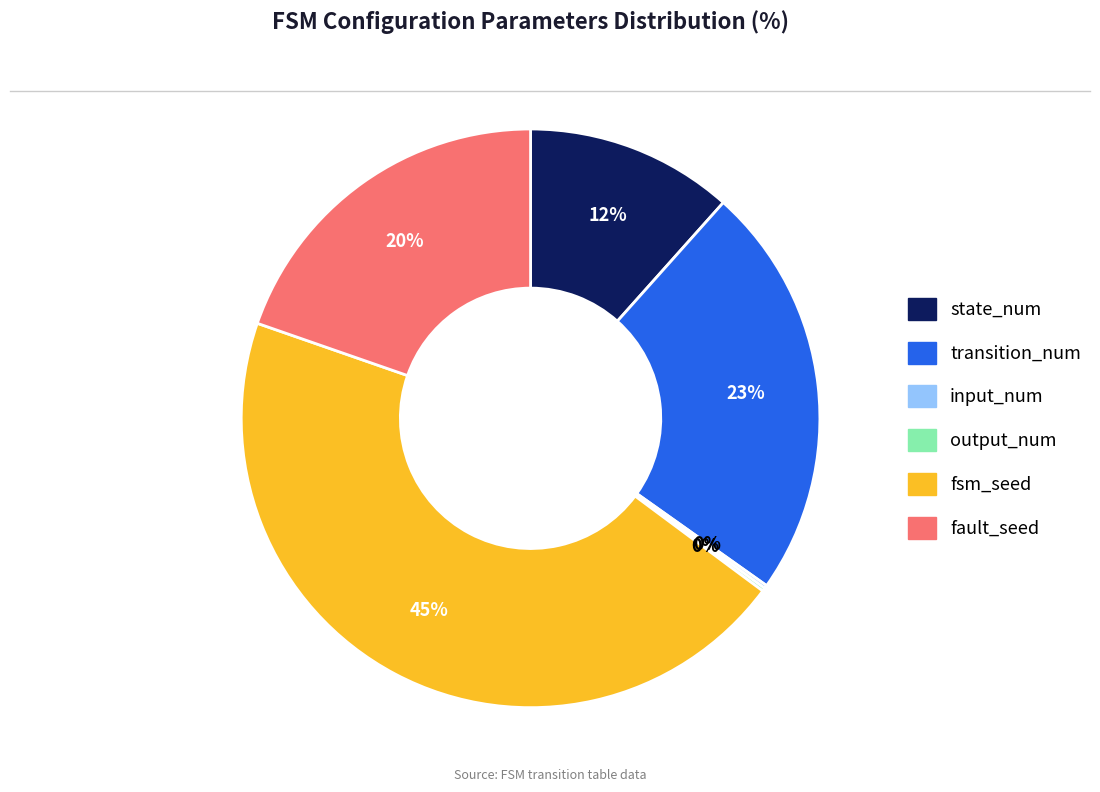

True or false: fsm_seed accounts for 45% of the total.

True